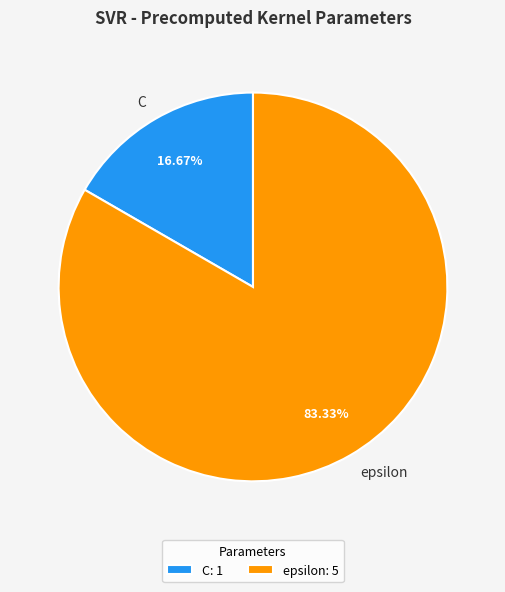

Count the number of slices in the pie.

2